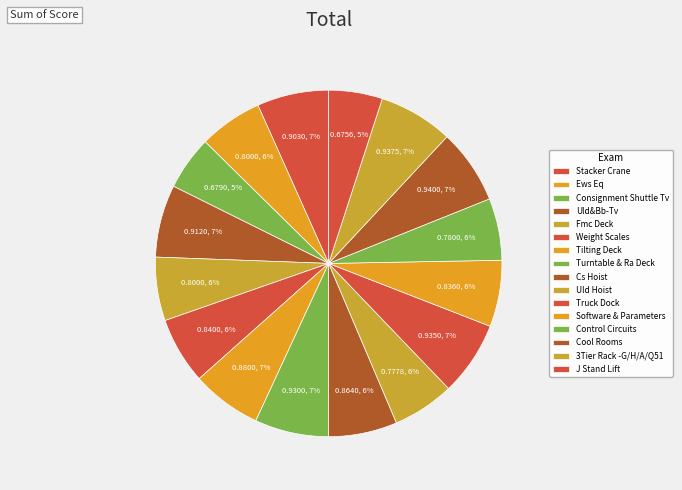

The Truck Dock slice represents 1% of the pie. True or false?

False